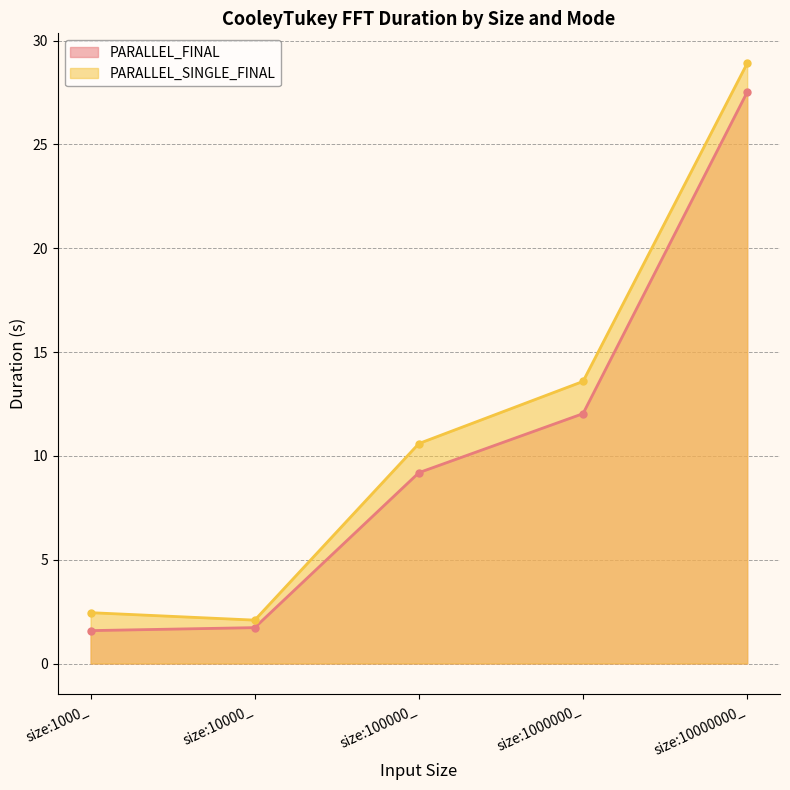

Between size:1000_ and size:10000000_, which is larger?

size:10000000_